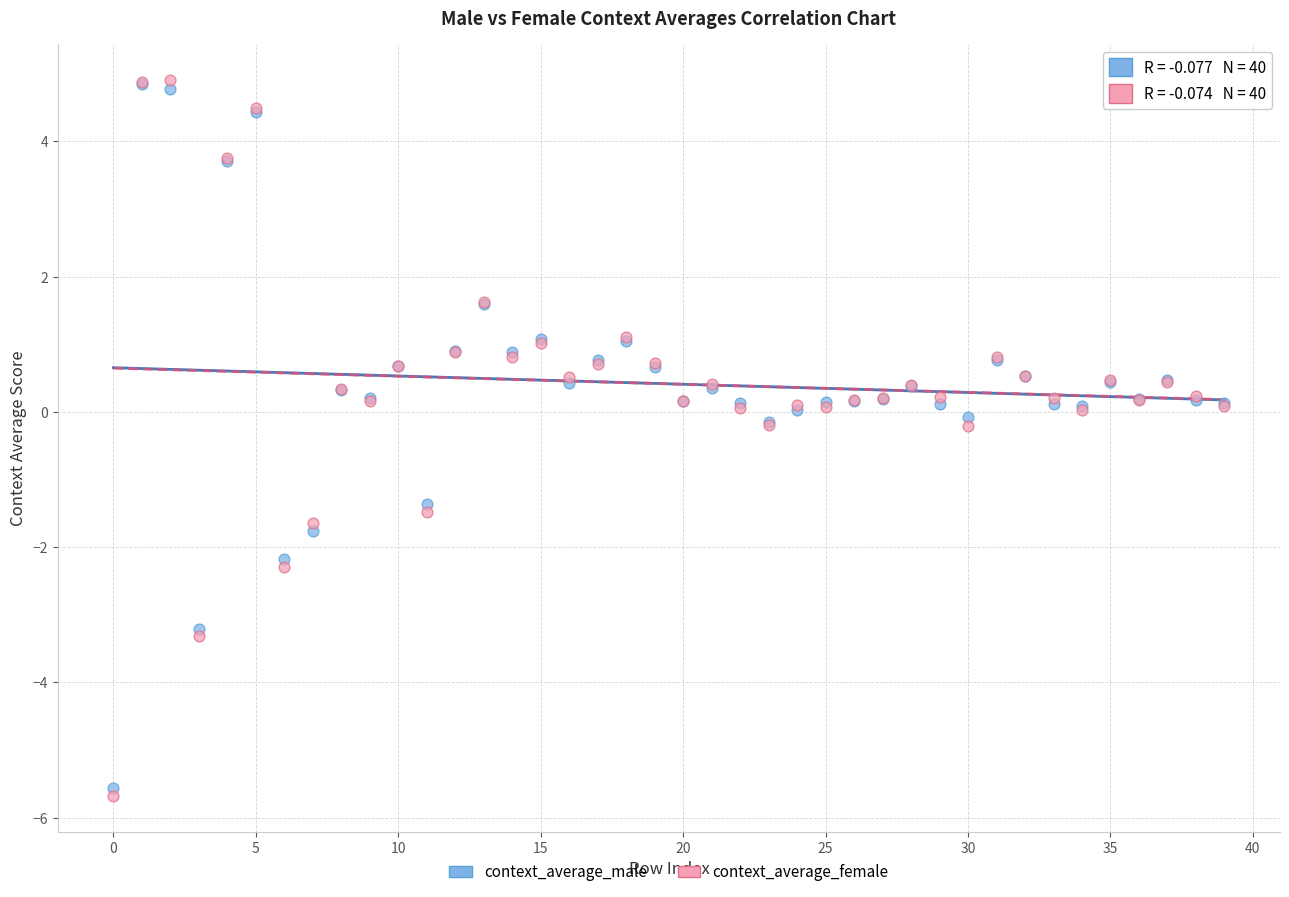

Which series has the largest Y range (max minus min)?

context_average_female